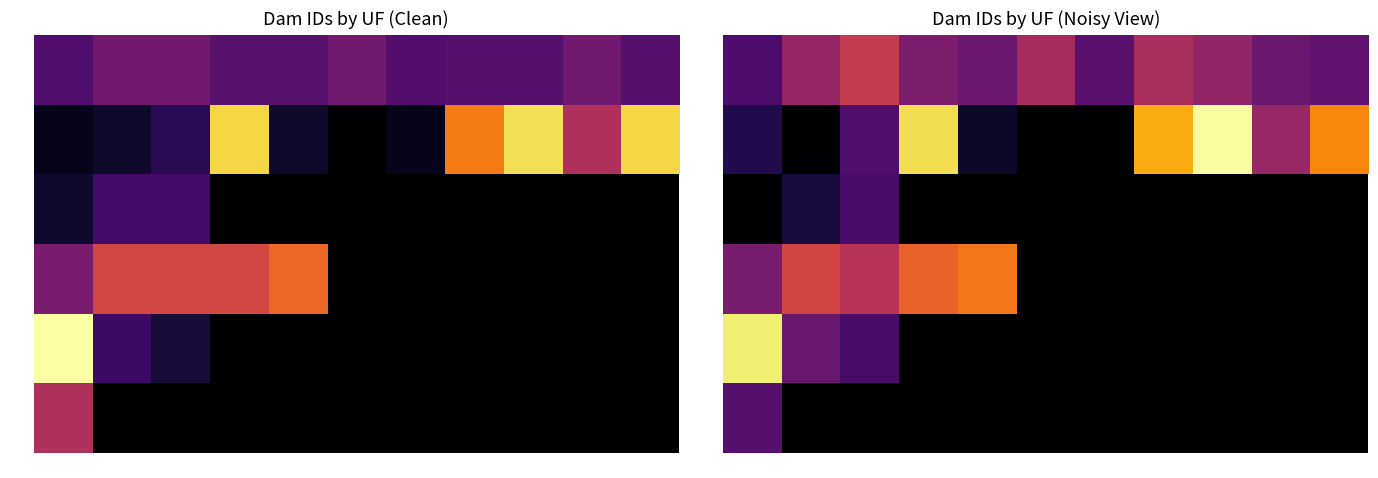

At which label does PI reach its peak?

D1